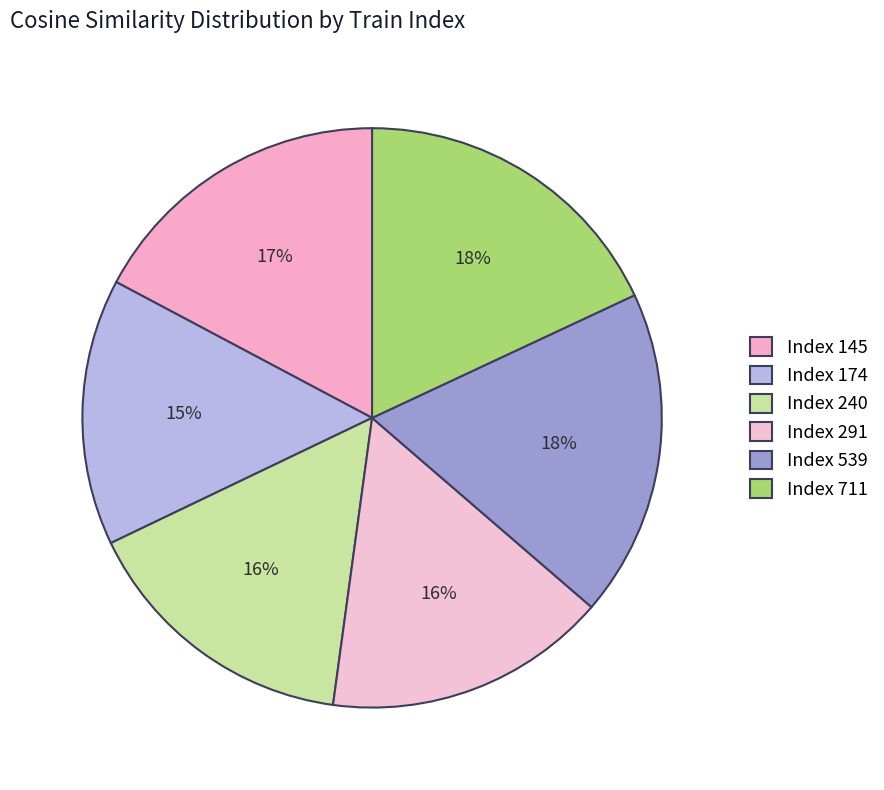

Count the number of slices in the pie.

6